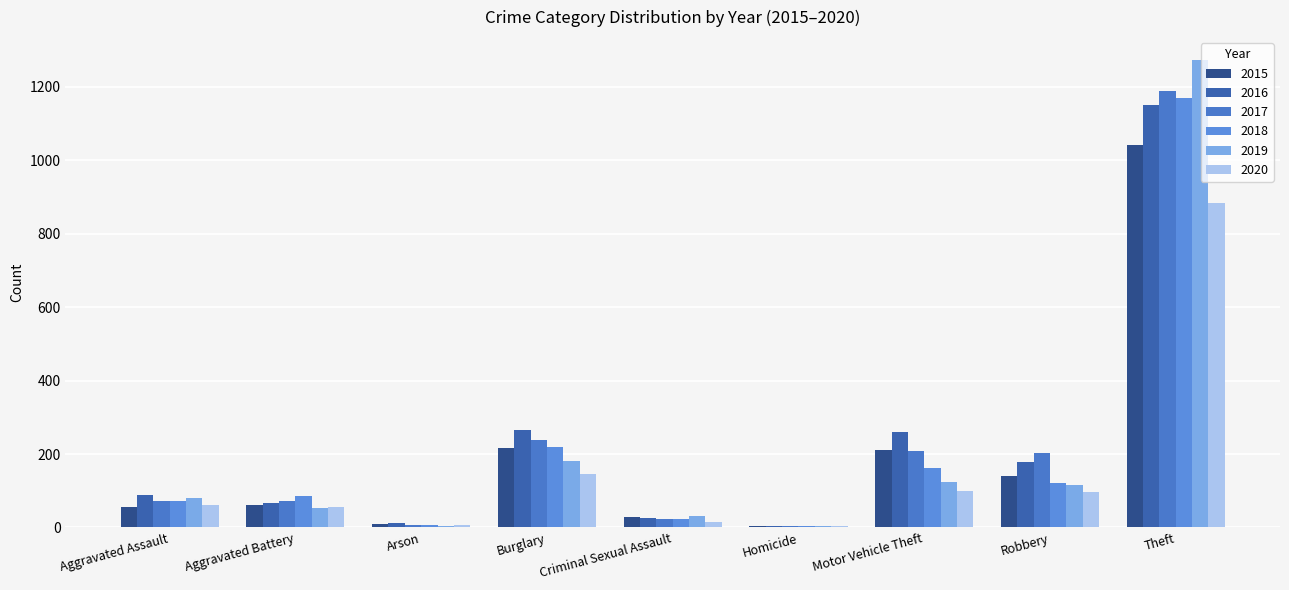

At which label does 2015 reach its peak?

Theft